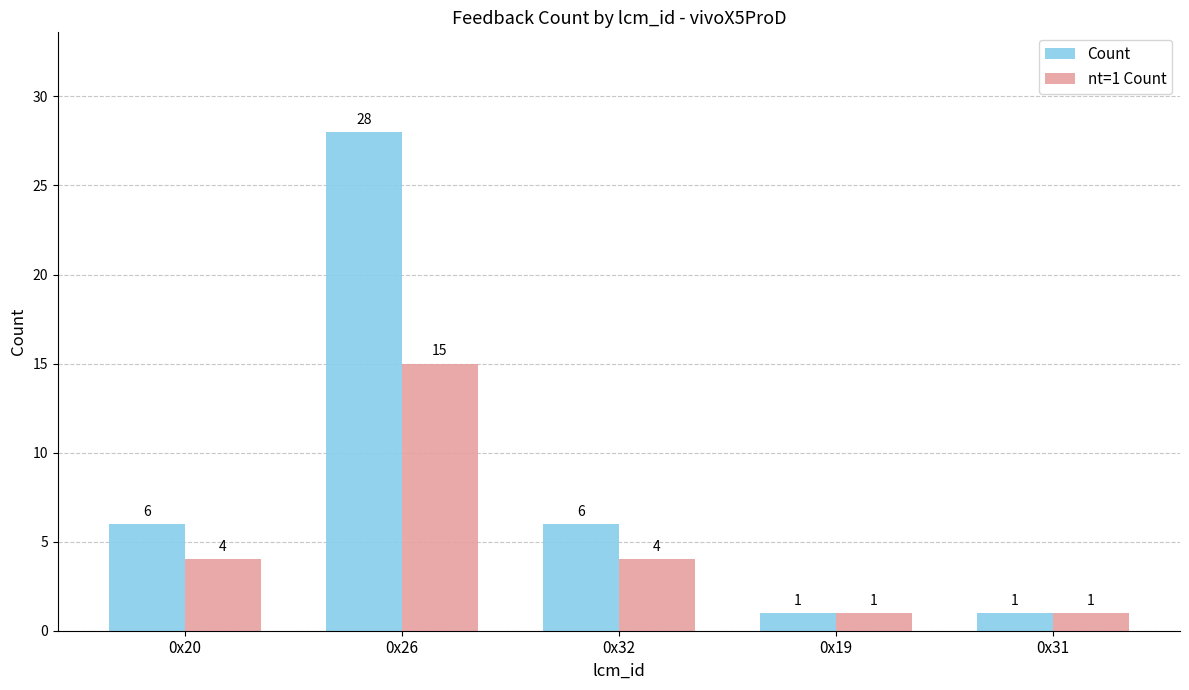

At how many categories does at least one series exceed 17?

1